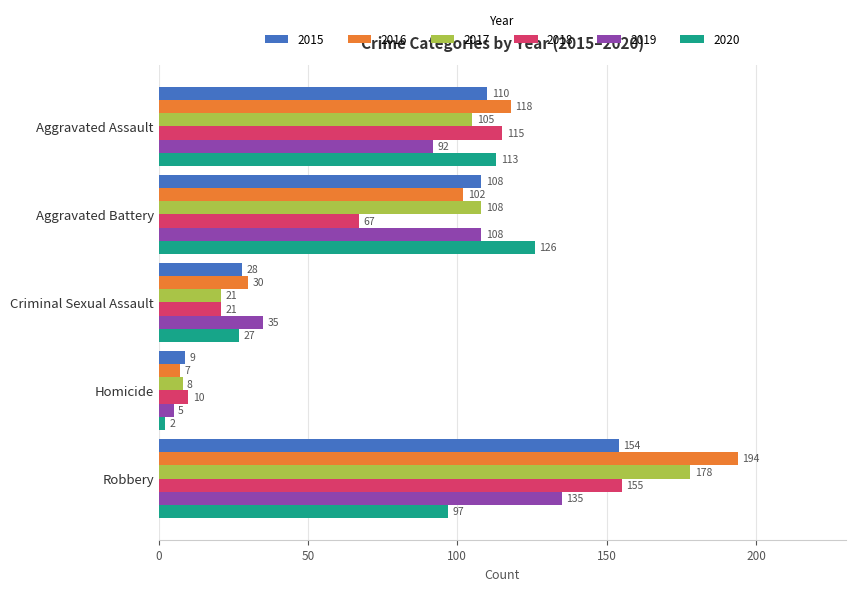

Rank the categories by 2016 value from lowest to highest.

Homicide, Criminal Sexual Assault, Aggravated Battery, Aggravated Assault, Robbery